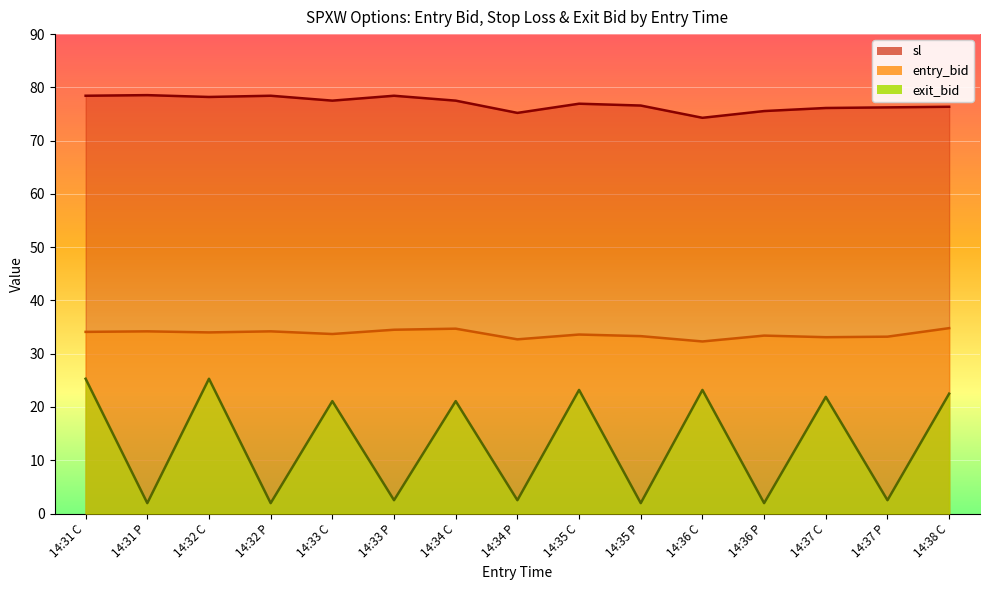

Reading left to right, list all the values displayed in this chart.

entry_bid: 14:31 C=34.1	14:31 P=34.2	14:32 C=34.0	14:32 P=34.2	14:33 C=33.7	14:33 P=34.5	14:34 C=34.7	14:34 P=32.7	14:35 C=33.6	14:35 P=33.3	14:36 C=32.3	14:36 P=33.4	14:37 C=33.1	14:37 P=33.2	14:38 C=34.8
sl: 14:31 C=78.4	14:31 P=78.5	14:32 C=78.2	14:32 P=78.4	14:33 C=77.5	14:33 P=78.4	14:34 C=77.5	14:34 P=75.2	14:35 C=76.9	14:35 P=76.6	14:36 C=74.3	14:36 P=75.6	14:37 C=76.1	14:37 P=76.2	14:38 C=76.4
exit_bid: 14:31 C=25.3	14:31 P=1.9	14:32 C=25.3	14:32 P=1.9	14:33 C=21.1	14:33 P=2.5	14:34 C=21.1	14:34 P=2.5	14:35 C=23.2	14:35 P=1.9	14:36 C=23.2	14:36 P=1.9	14:37 C=21.9	14:37 P=2.5	14:38 C=22.5